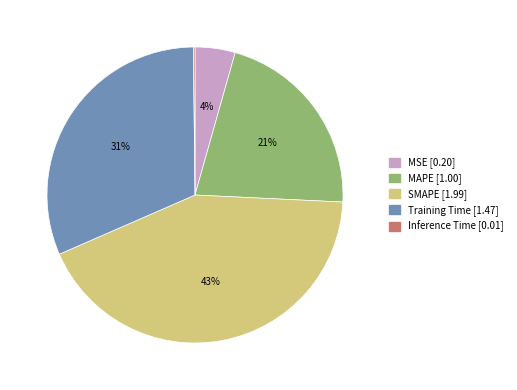

Does any single category account for the majority?

No